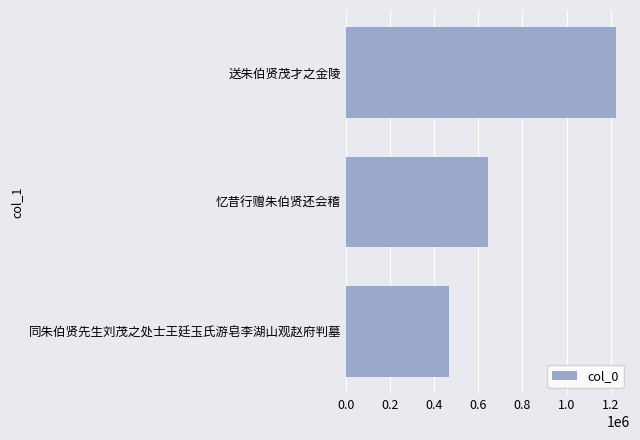

Are the bars horizontal?

Yes